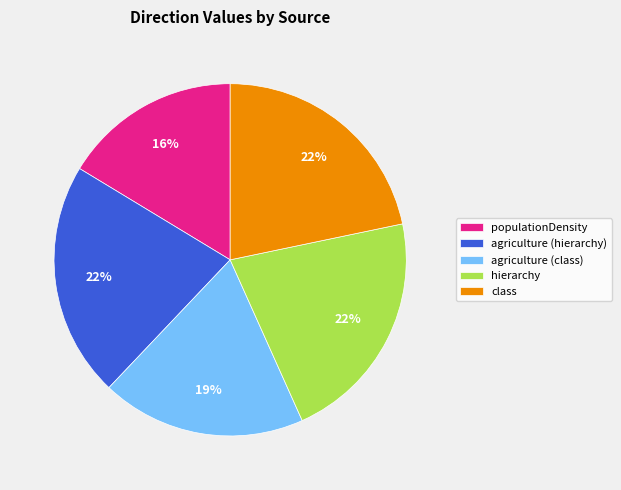

How many segments does this pie chart have?

5